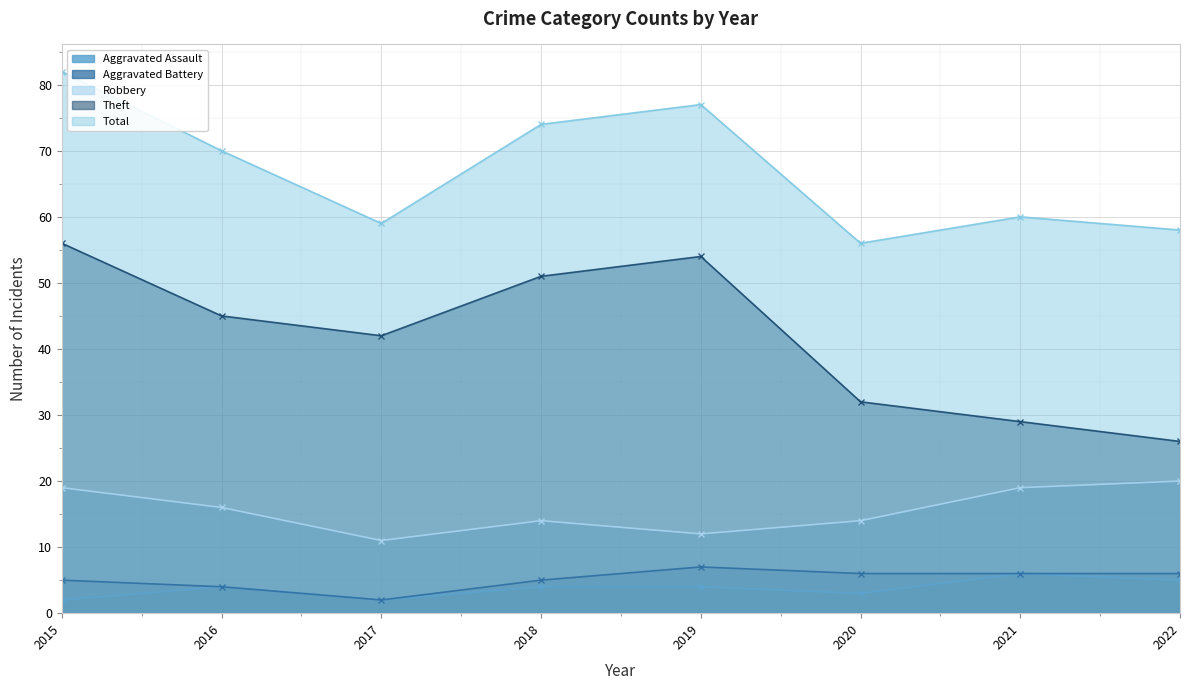

Reading left to right, transcribe all the data shown in this chart.

Aggravated Assault: 2015=2	2016=4	2017=2	2018=4	2019=4	2020=3	2021=6	2022=5
Aggravated Battery: 2015=5	2016=4	2017=2	2018=5	2019=7	2020=6	2021=6	2022=6
Robbery: 2015=19	2016=16	2017=11	2018=14	2019=12	2020=14	2021=19	2022=20
Theft: 2015=56	2016=45	2017=42	2018=51	2019=54	2020=32	2021=29	2022=26
Total: 2015=82	2016=70	2017=59	2018=74	2019=77	2020=56	2021=60	2022=58